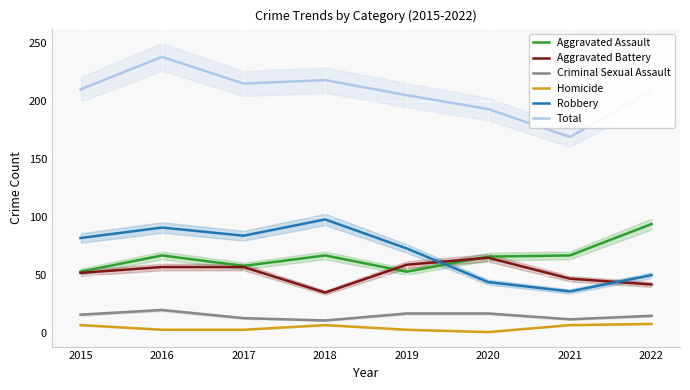

Reading left to right, extract all data points from this chart.

Aggravated Assault: 2015=53	2016=67	2017=58	2018=67	2019=53	2020=66	2021=67	2022=94
Aggravated Battery: 2015=52	2016=57	2017=57	2018=35	2019=59	2020=65	2021=47	2022=42
Criminal Sexual Assault: 2015=16	2016=20	2017=13	2018=11	2019=17	2020=17	2021=12	2022=15
Homicide: 2015=7	2016=3	2017=3	2018=7	2019=3	2020=1	2021=7	2022=8
Robbery: 2015=82	2016=91	2017=84	2018=98	2019=73	2020=44	2021=36	2022=50
Total: 2015=210	2016=238	2017=215	2018=218	2019=205	2020=193	2021=169	2022=209